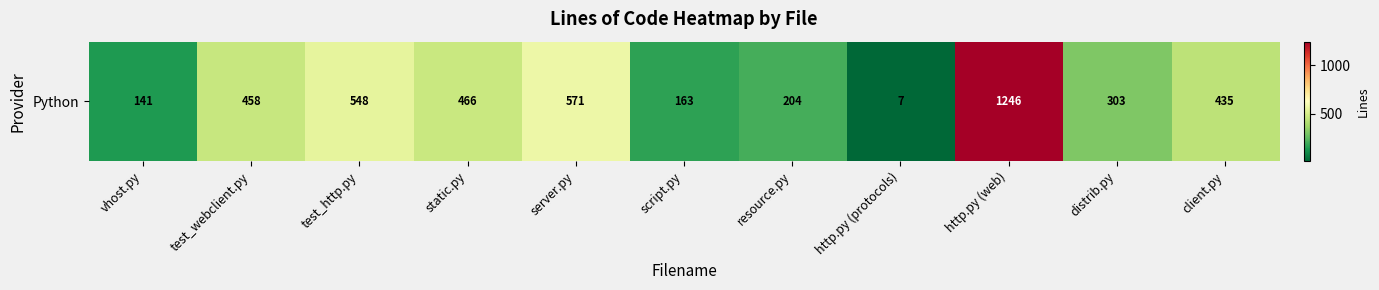

Approximately how many times larger is the value at test_http.py compared to http.py (web)?

0.4